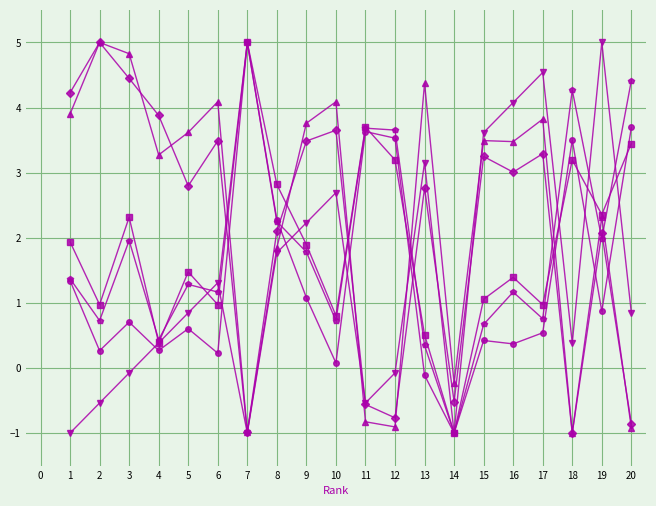

What is the maximum value shown in the chart?

5.0